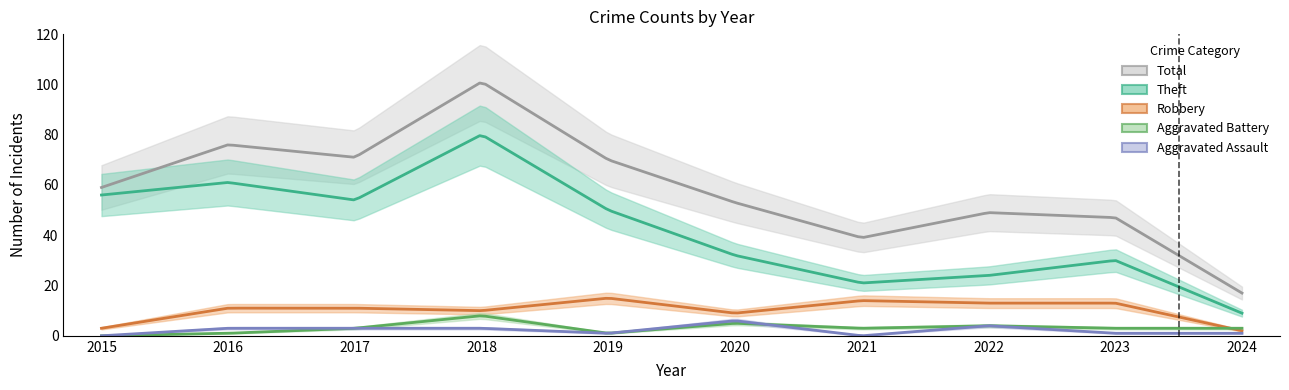

Rank the categories by Aggravated Assault value from highest to lowest.

2020, 2022, 2016, 2017, 2018, 2019, 2023, 2024, 2015, 2021